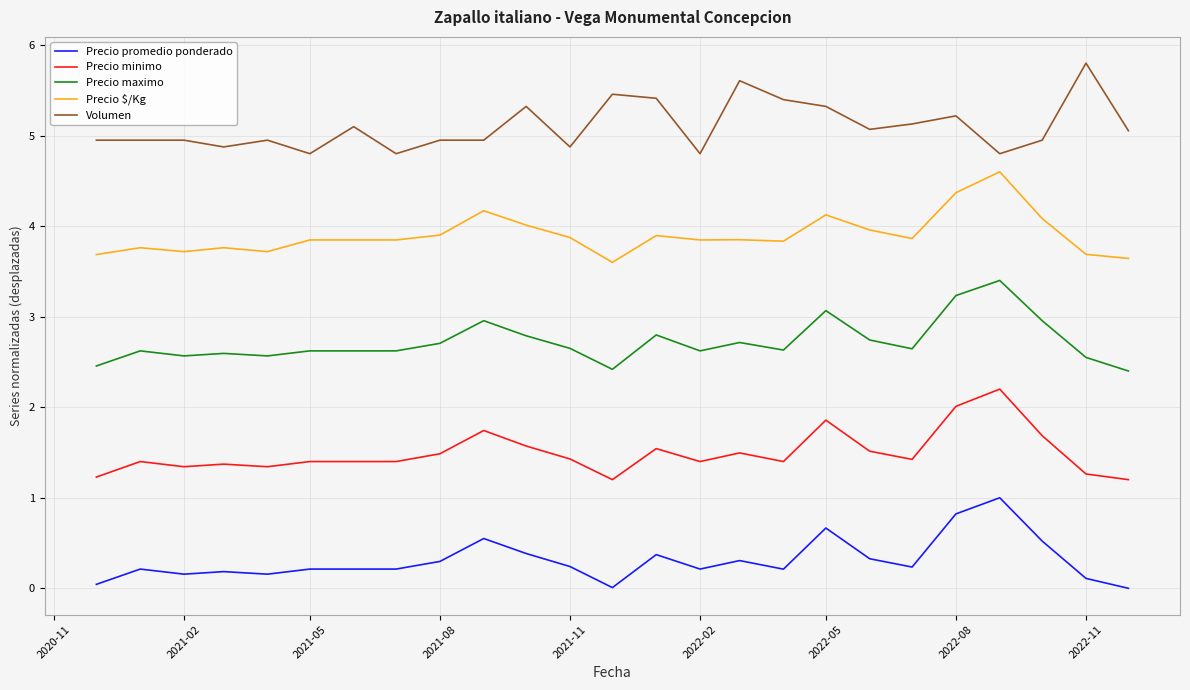

What is the maximum value for Volumen?

5.8